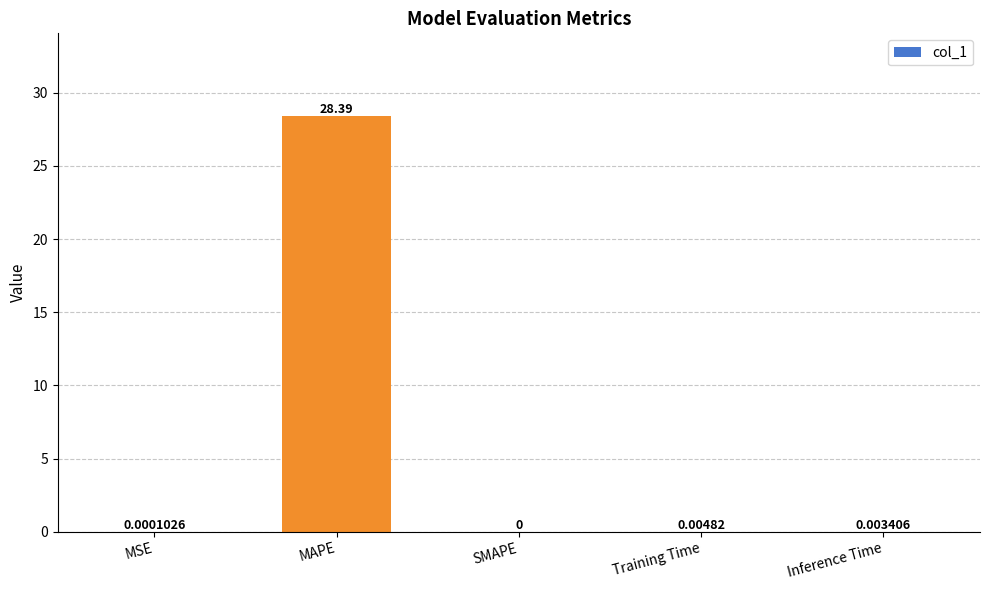

Between Training Time and Inference Time, which is larger?

Training Time